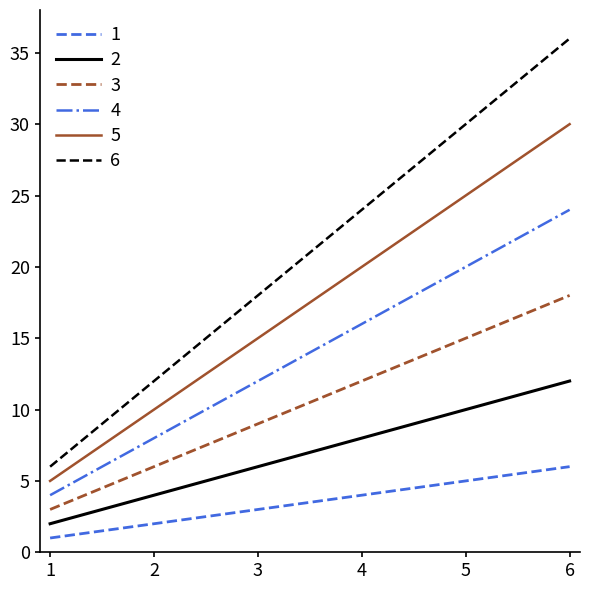

How many categories are shown in the chart?

6